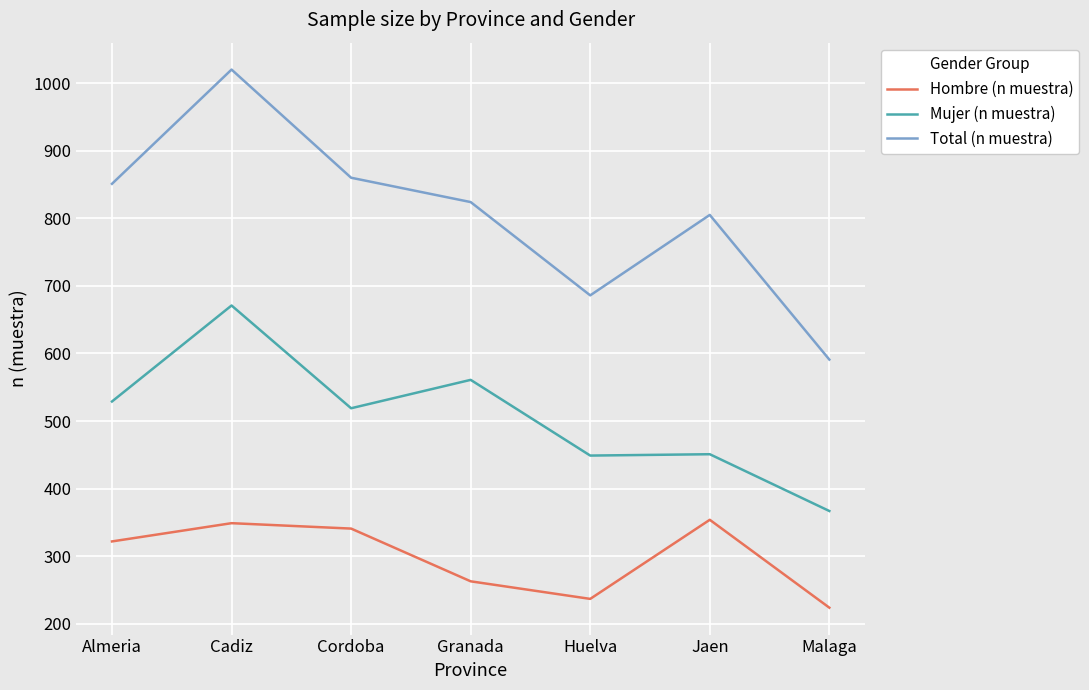

At which category does Mujer (n muestra) reach its first local peak?

Cadiz